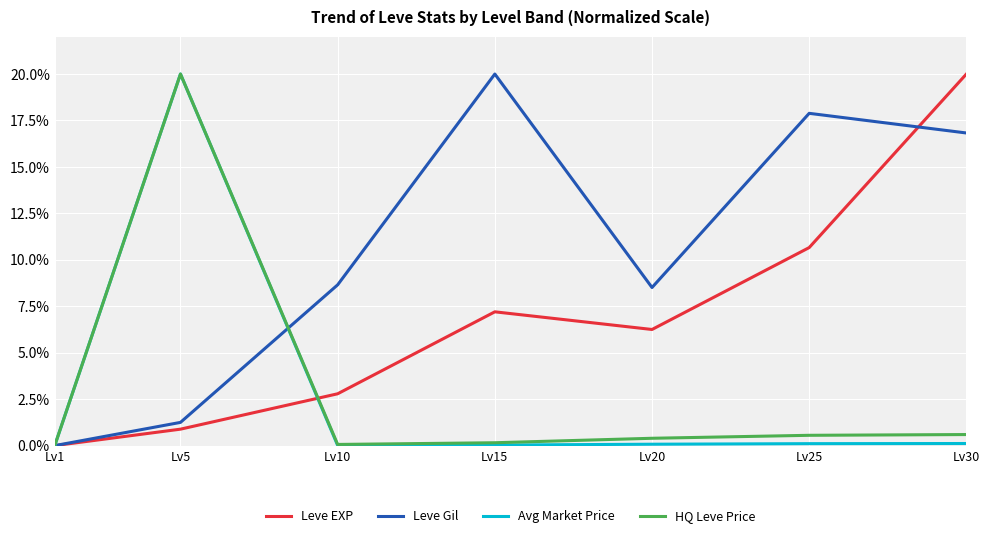

Which category has the highest value in the Leve EXP series?

Lv30